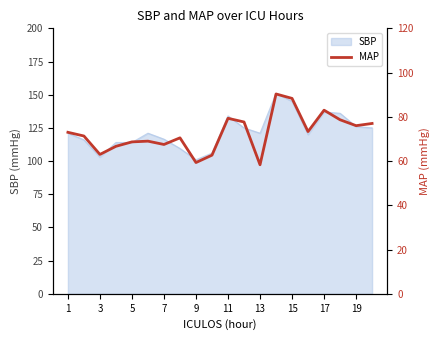

True or false: SBP has a value of 198.4 at 5.

False